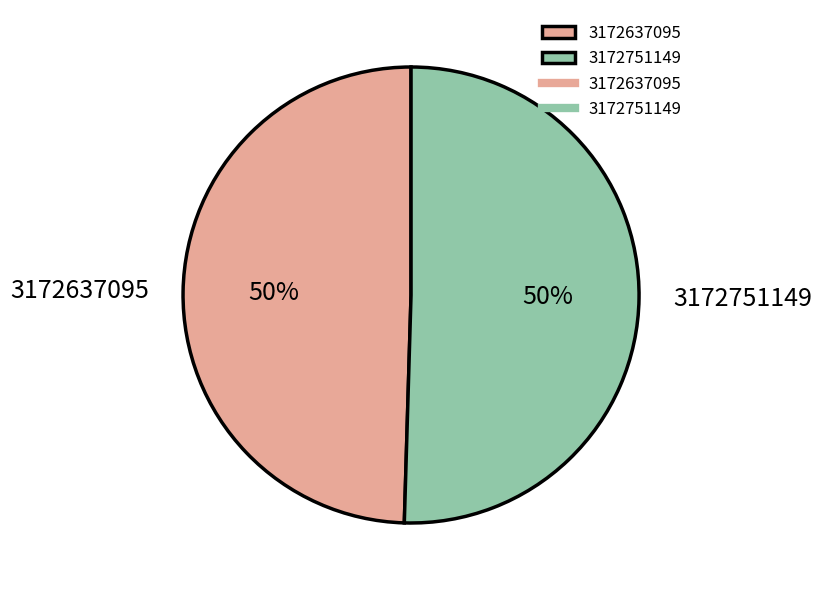

To the nearest percent, what portion does 3172751149 represent?

50%